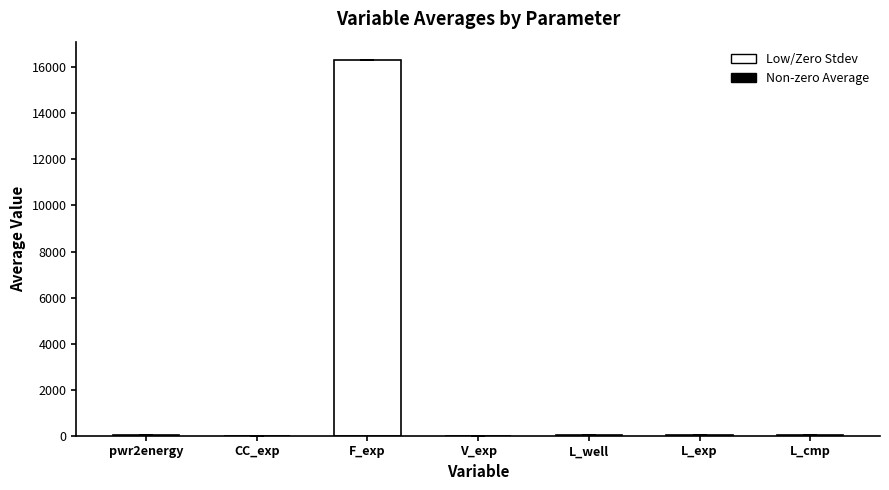

Between V_exp and L_well, which is larger?

L_well